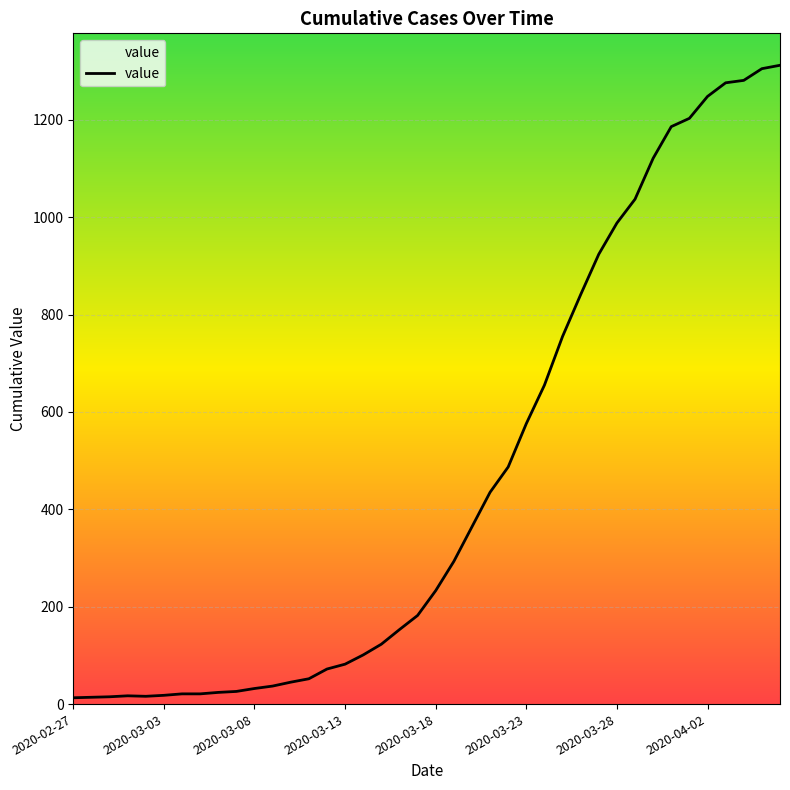

What is the difference between the maximum and minimum values?

1299